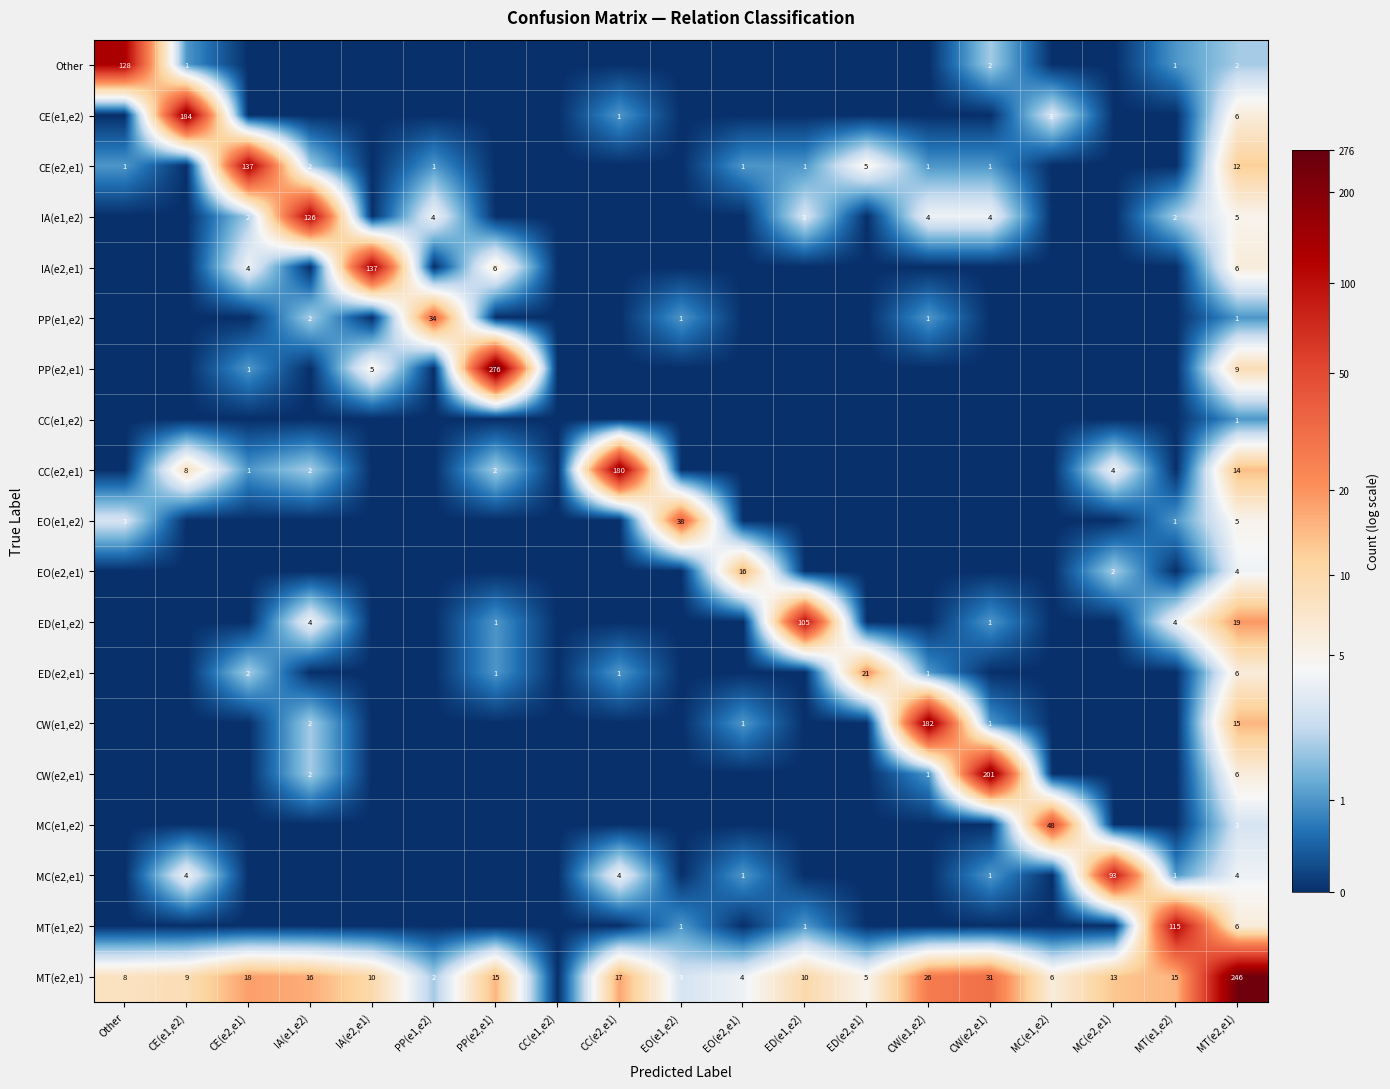

What is the difference between the MT(e2,e1) values at ED(e1,e2) and PP(e1,e2)?

8